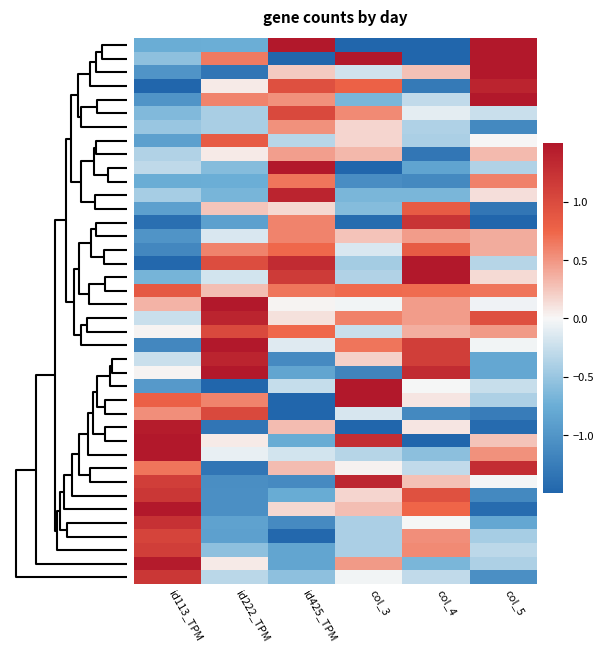

How many series are shown in this chart?

40